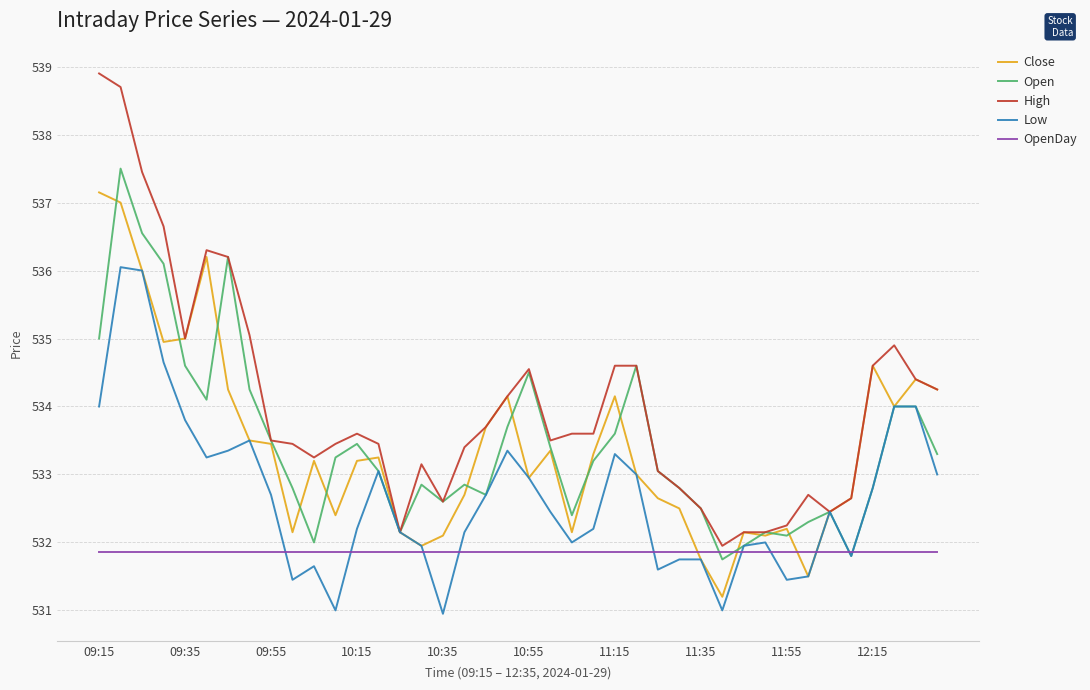

Which series has the largest total across all categories?

High